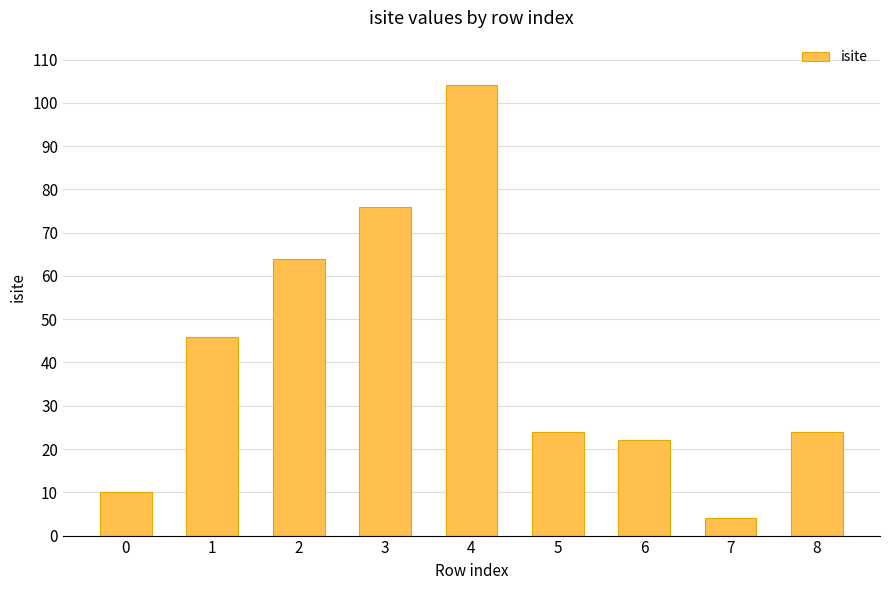

Are the bars horizontal?

No